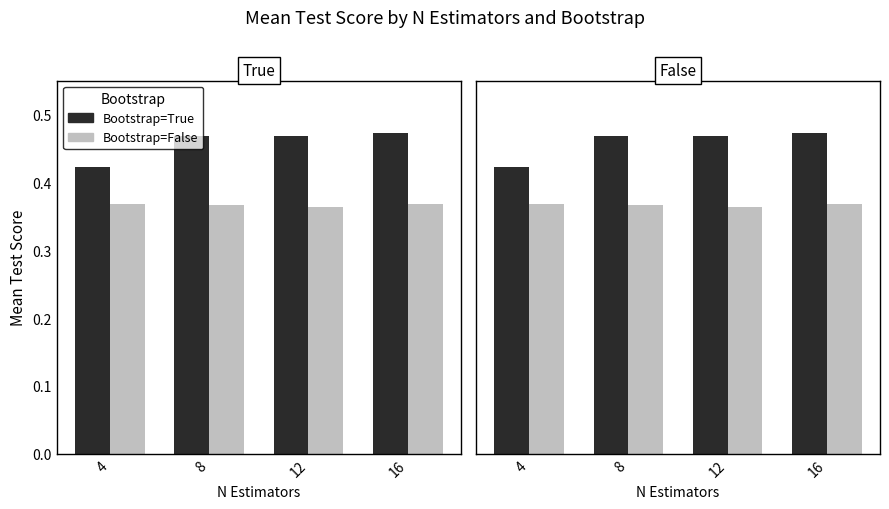

Which series changed the most between 4 and 16?

Bootstrap=True